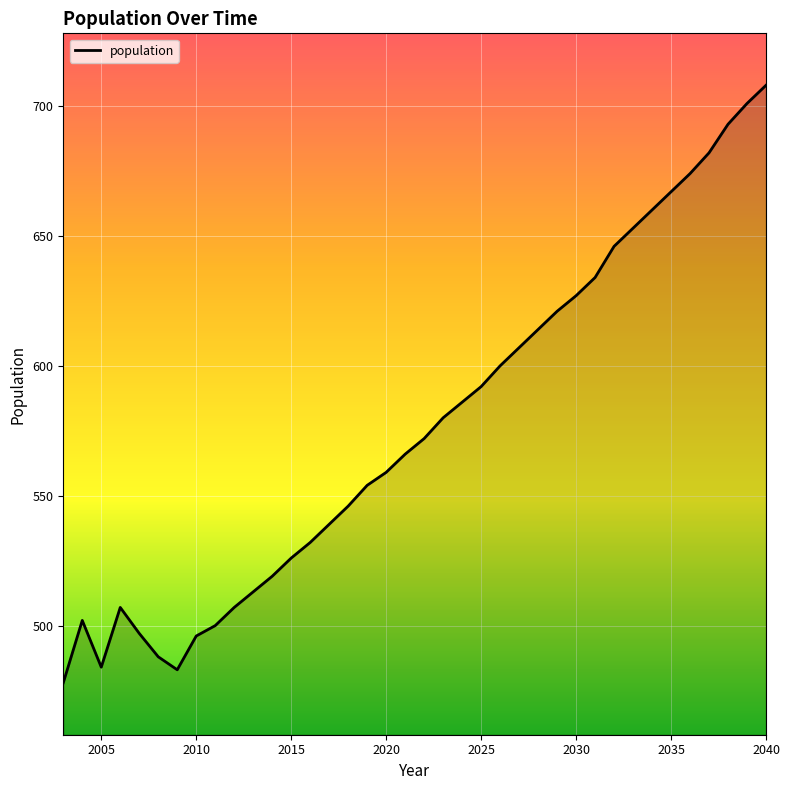

What is the greatest value displayed?

708